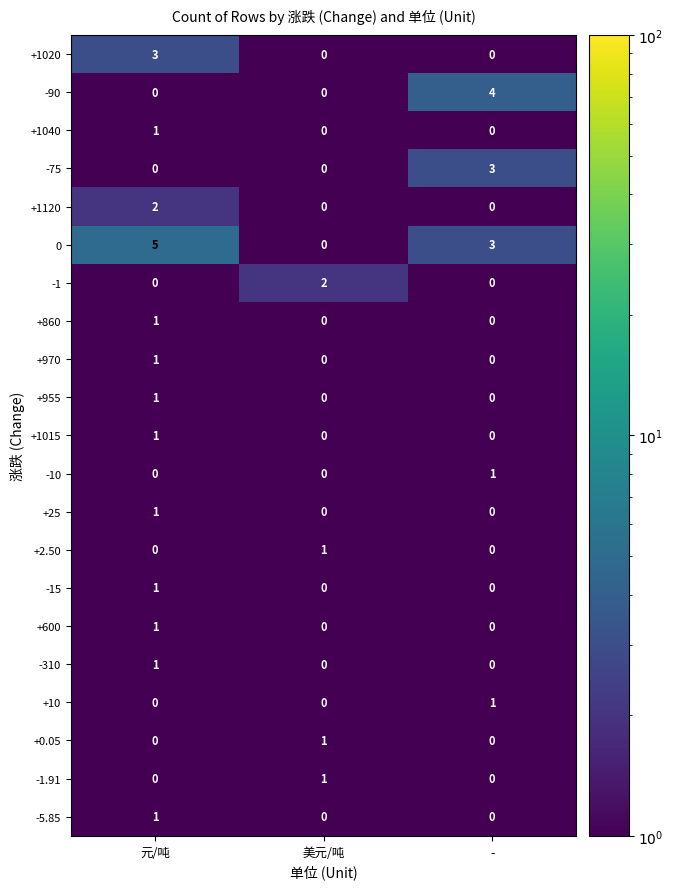

At which category is the sum across all series the highest?

元/吨